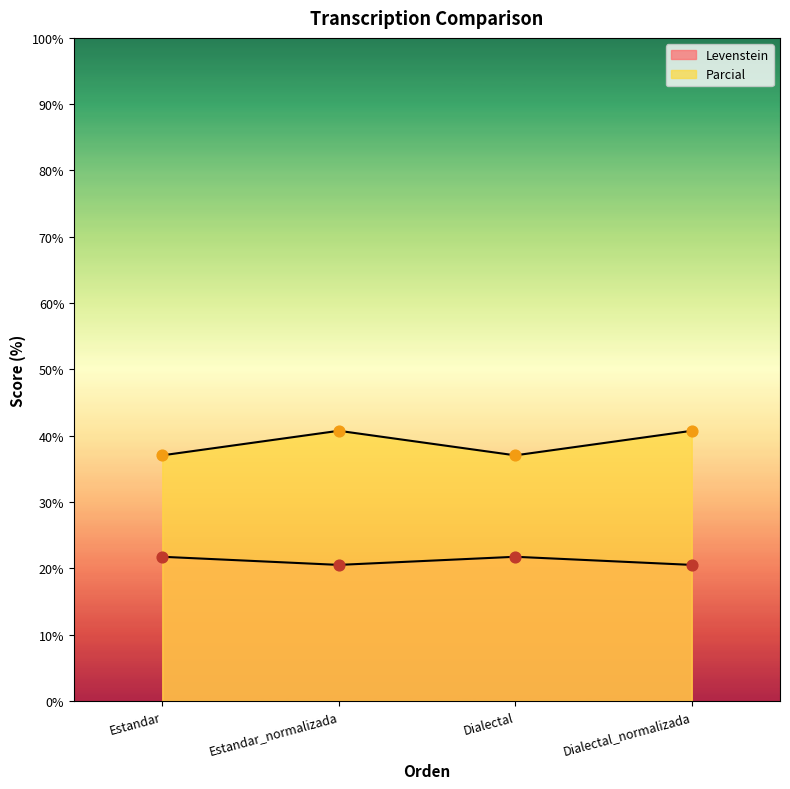

Which series has the widest spread of Y values?

Levenstein